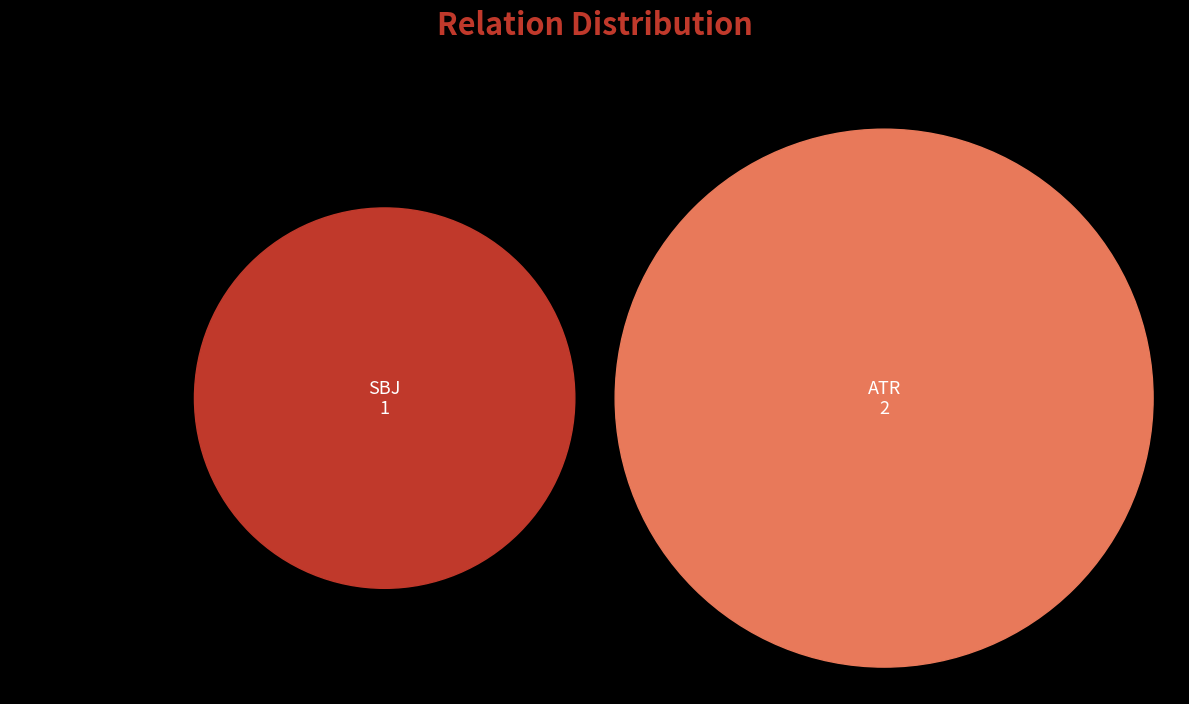

What is the change in value from 0 to 1?

+1